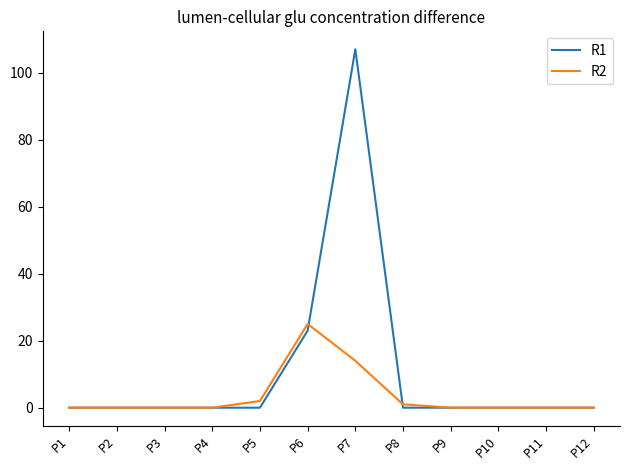

Reading right to left, extract all data points from this chart.

R1: P12=0	P11=0	P10=0	P9=0	P8=0	P7=107	P6=23	P5=0	P4=0	P3=0	P2=0	P1=0
R2: P12=0	P11=0	P10=0	P9=0	P8=1	P7=14	P6=25	P5=2	P4=0	P3=0	P2=0	P1=0